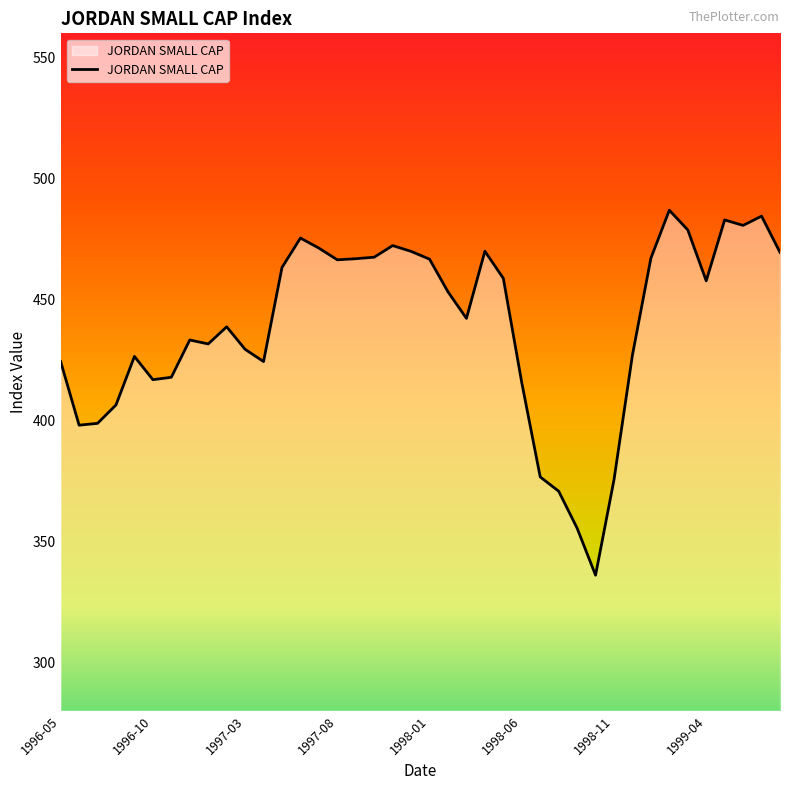

What is the greatest value displayed?

486.9